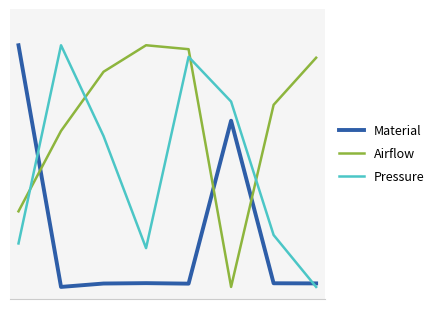

Does the chart have visible grid lines?

No